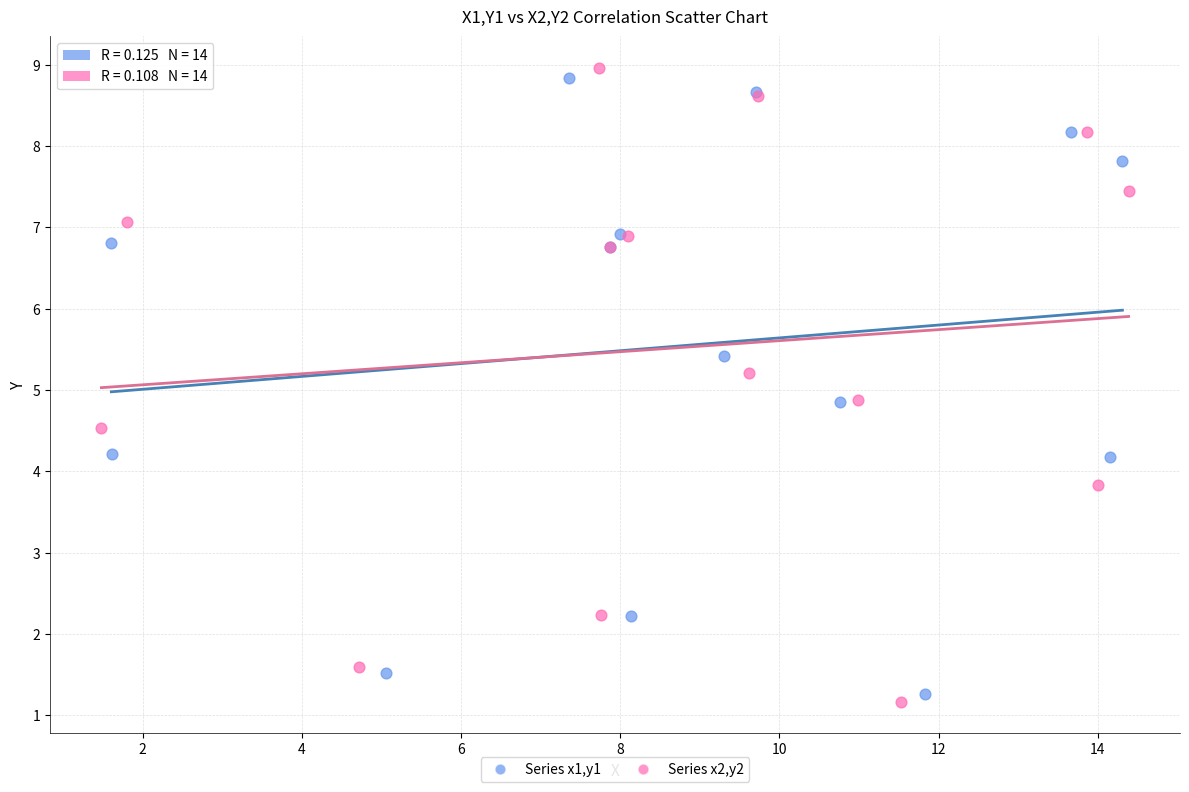

Which series contains the highest Y value?

Series x2,y2